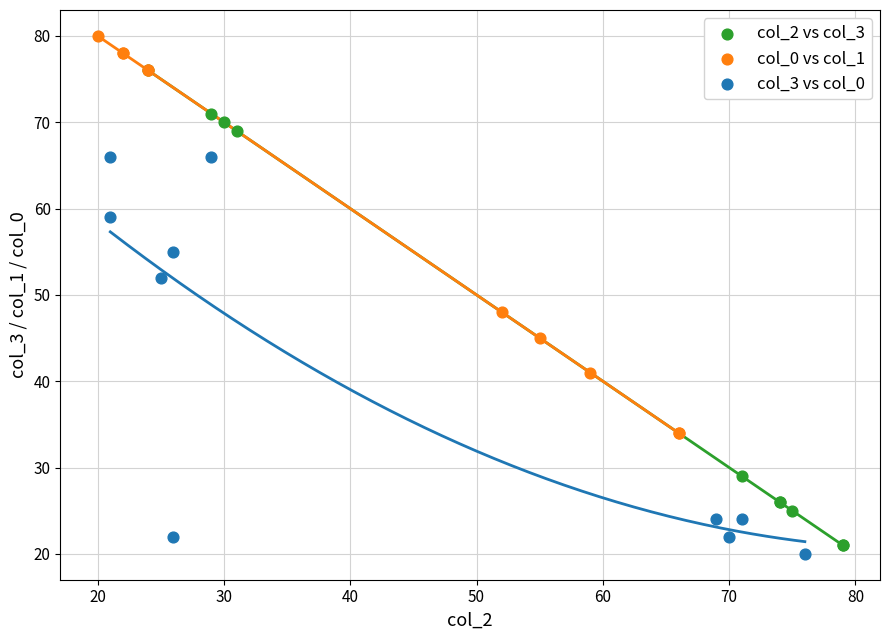

Which series has the largest Y range (max minus min)?

col_2 vs col_3